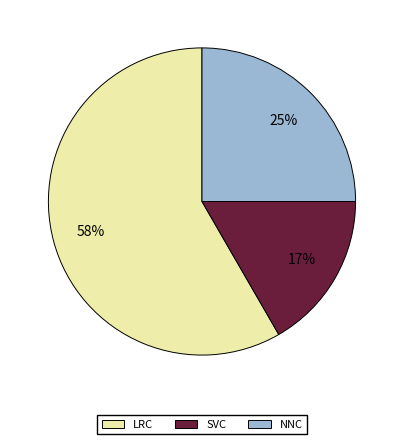

True or false: SVC accounts for 17% of the total.

True